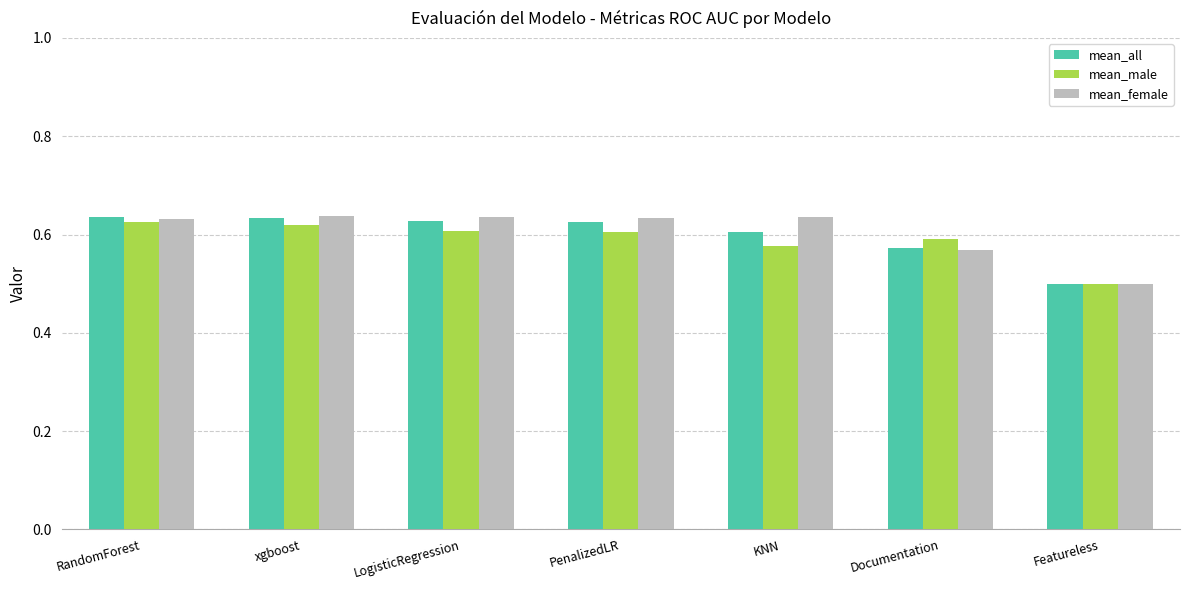

At how many categories does at least one series exceed 0?

7